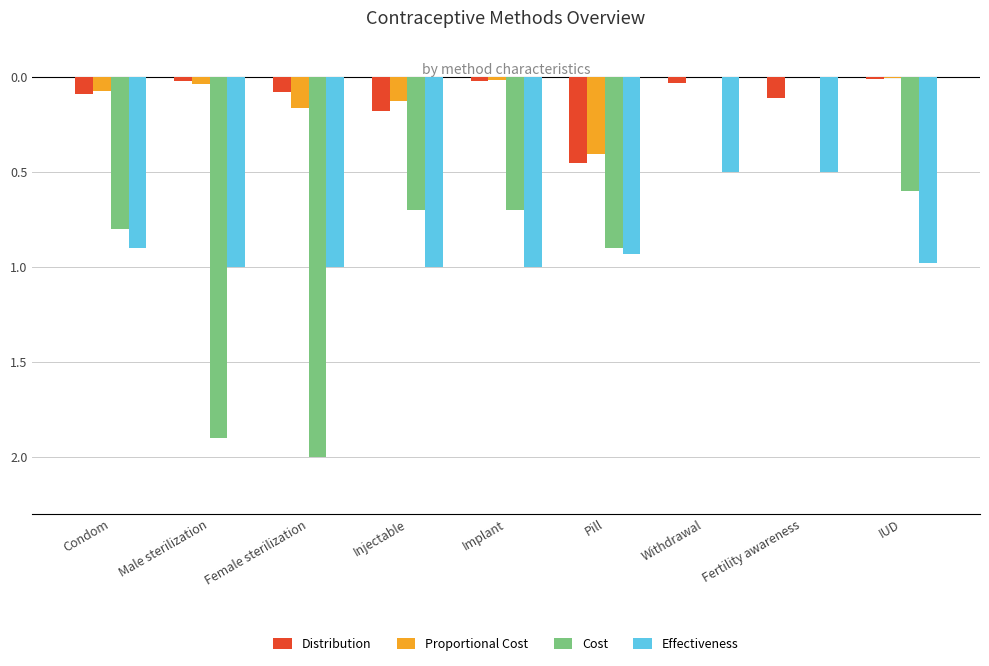

What are all the series names shown in the legend?

Distribution, Proportional Cost, Cost, Effectiveness